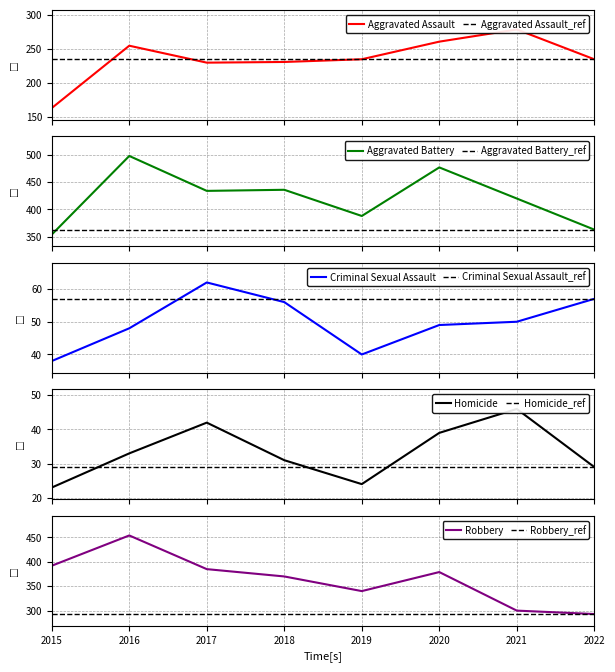

Reading right to left, what are all the values shown in this chart?

Aggravated Assault: 2022=235	2021=279	2020=261	2019=235	2018=231	2017=230	2016=255	2015=163
Aggravated Battery: 2022=363	2021=420	2020=477	2019=388	2018=436	2017=434	2016=498	2015=354
Criminal Sexual Assault: 2022=57	2021=50	2020=49	2019=40	2018=56	2017=62	2016=48	2015=38
Homicide: 2022=29	2021=46	2020=39	2019=24	2018=31	2017=42	2016=33	2015=23
Robbery: 2022=293	2021=300	2020=379	2019=340	2018=370	2017=385	2016=454	2015=392